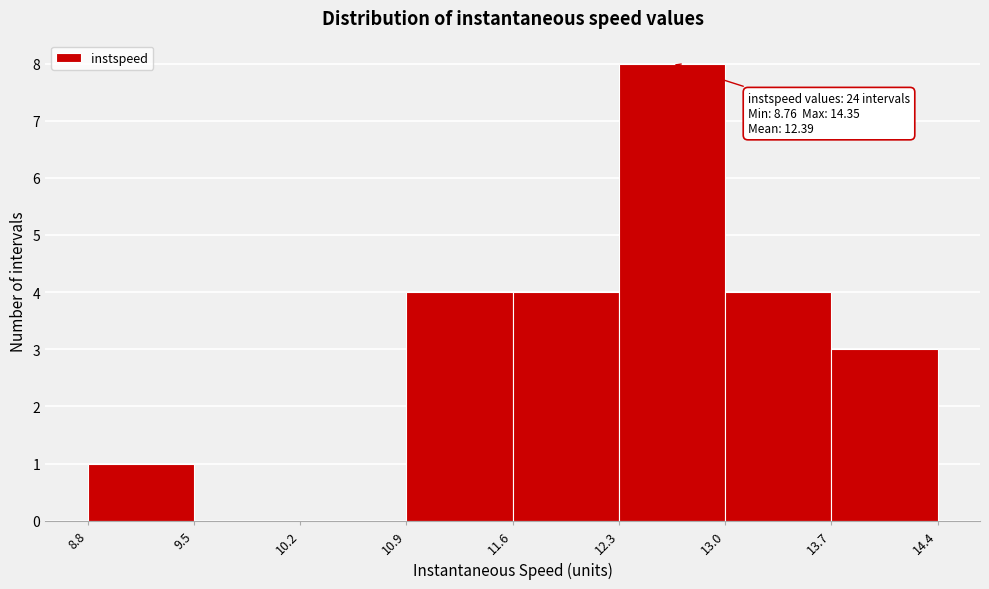

Over which range of the x-axis is the bar tallest?

12.3 to 13.0